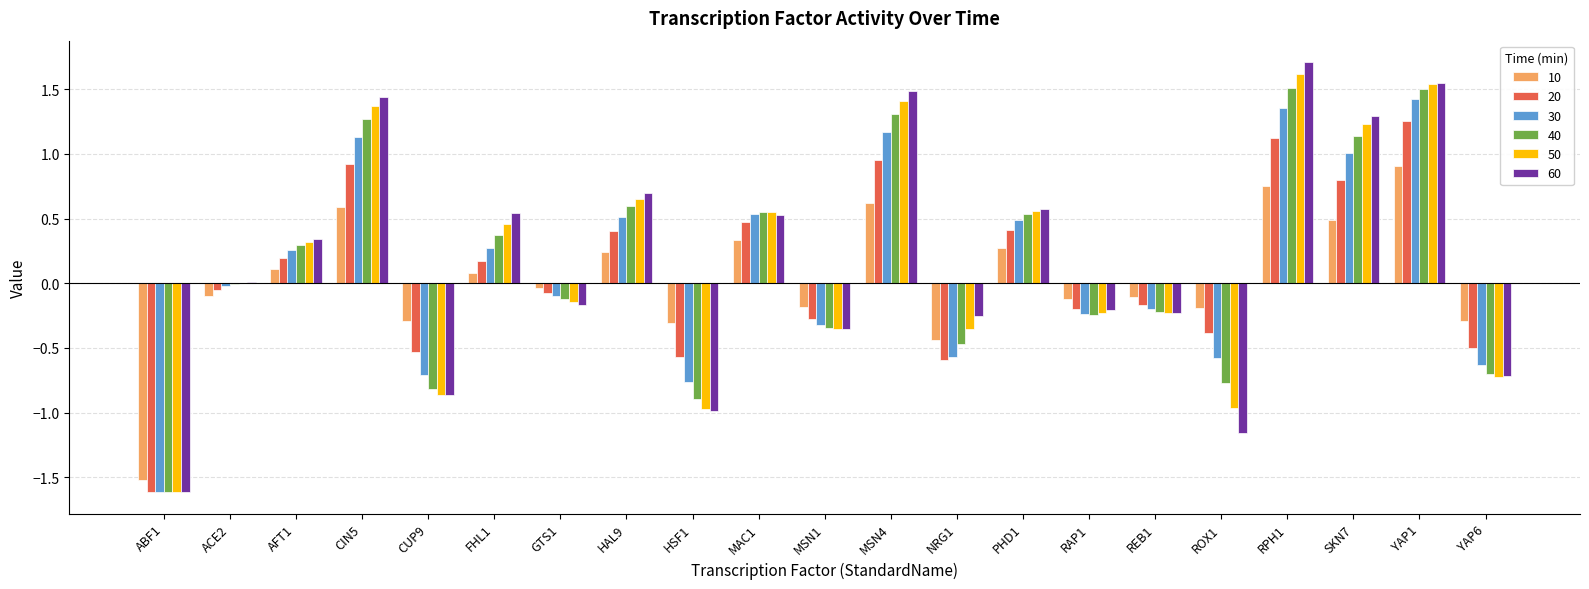

What are all the series names shown in the legend?

10, 20, 30, 40, 50, 60